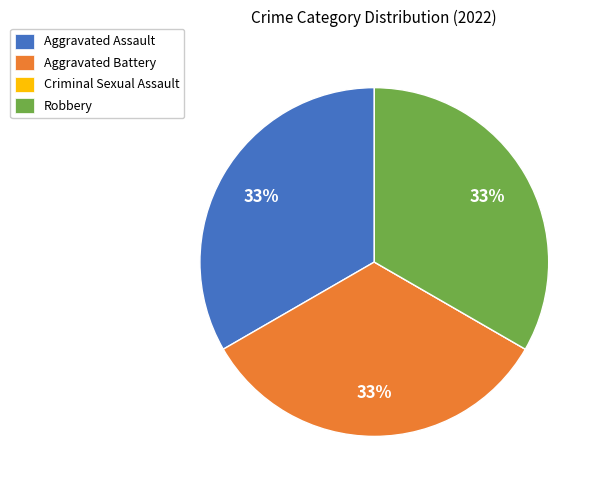

Is Aggravated Assault the majority of the pie?

No